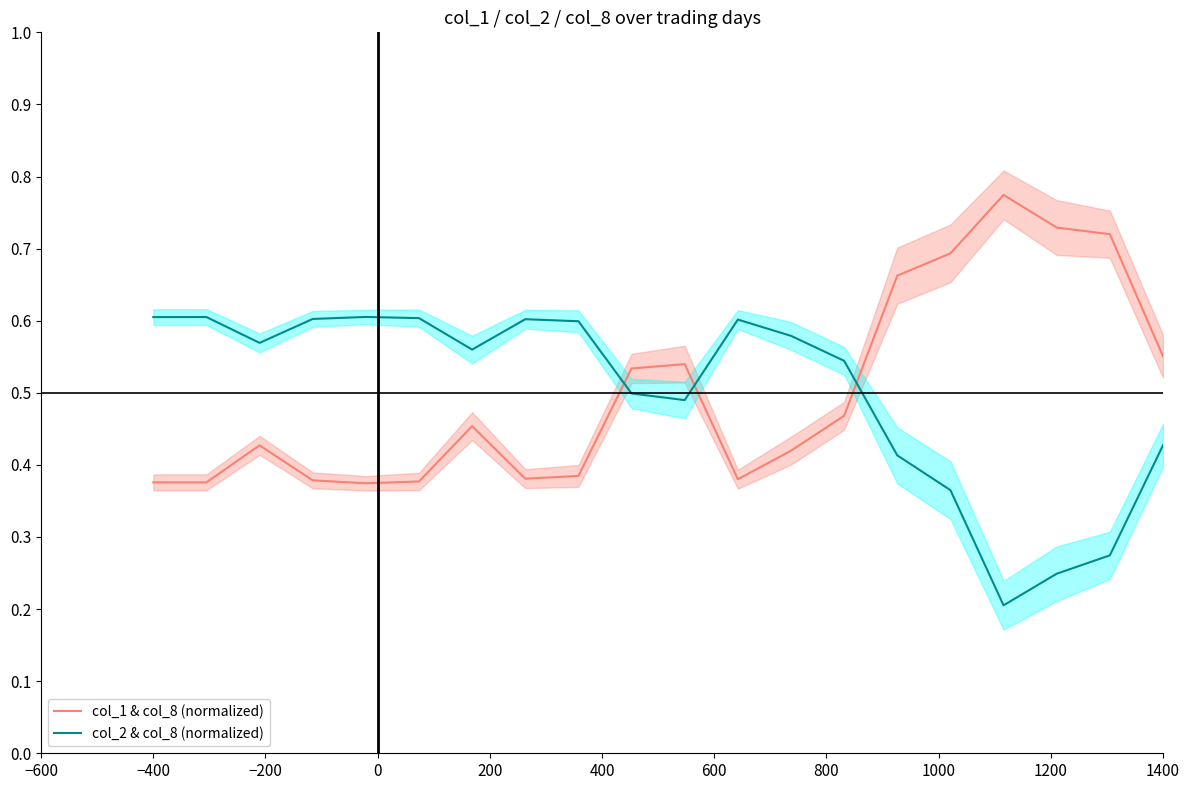

After their last crossing, which series has the higher values: col_2 & col_8 (normalized) or col_1 & col_8 (normalized)?

col_1 & col_8 (normalized)